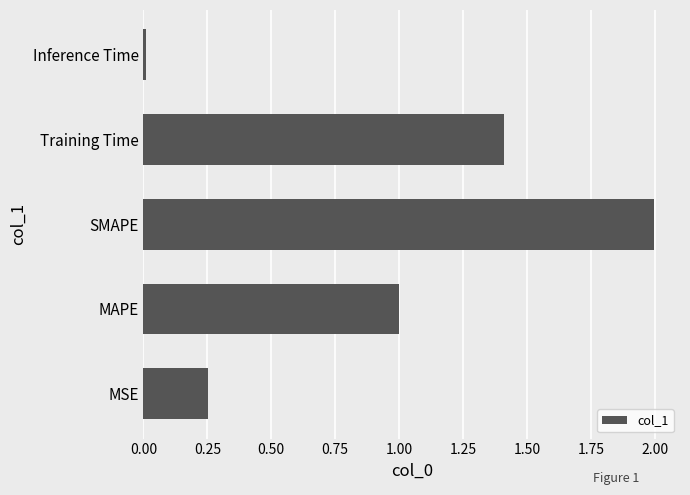

Which has a higher value, SMAPE or Inference Time?

SMAPE